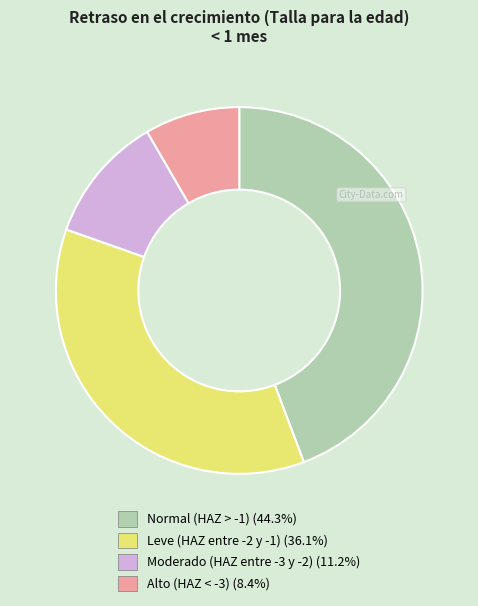

Which has a higher value, Leve (HAZ entre -2 y -1) or Alto (HAZ < -3)?

Leve (HAZ entre -2 y -1)